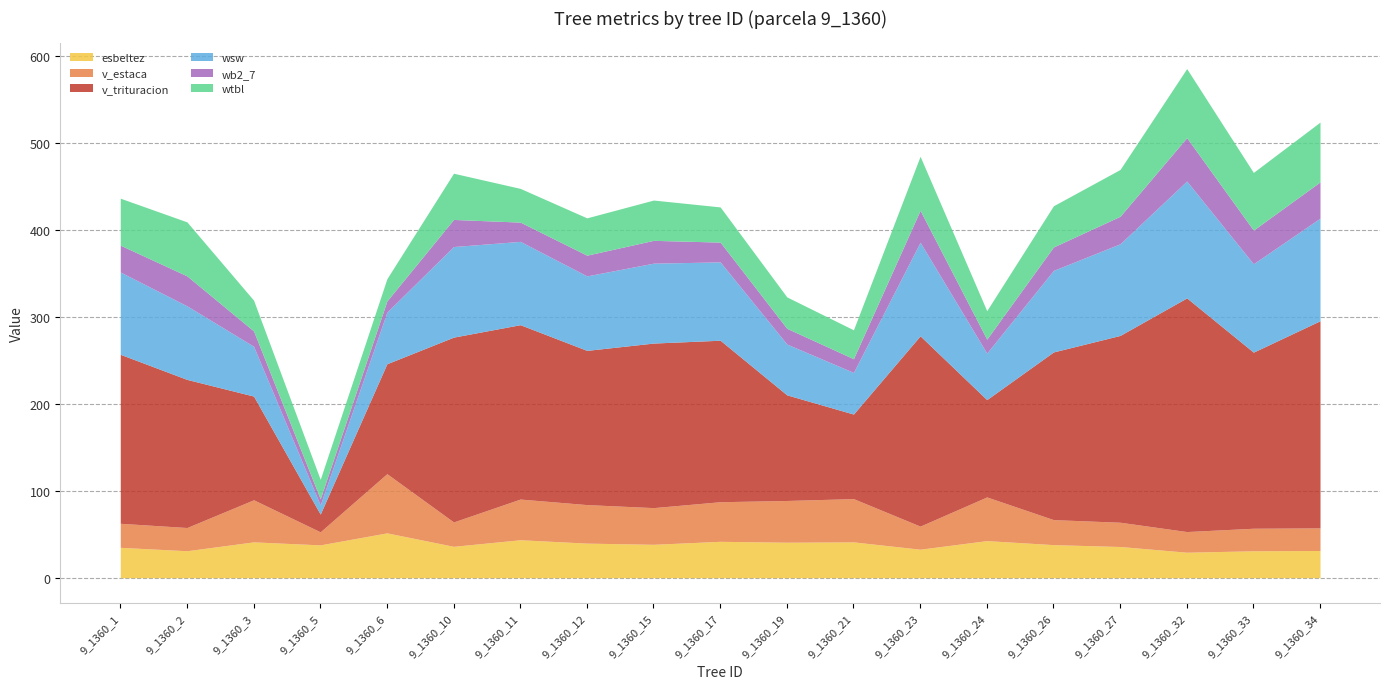

Rank the series at 9_1360_33 from lowest to highest value.

v_estaca, esbeltez, wb2_7, wtbl, wsw, v_trituracion